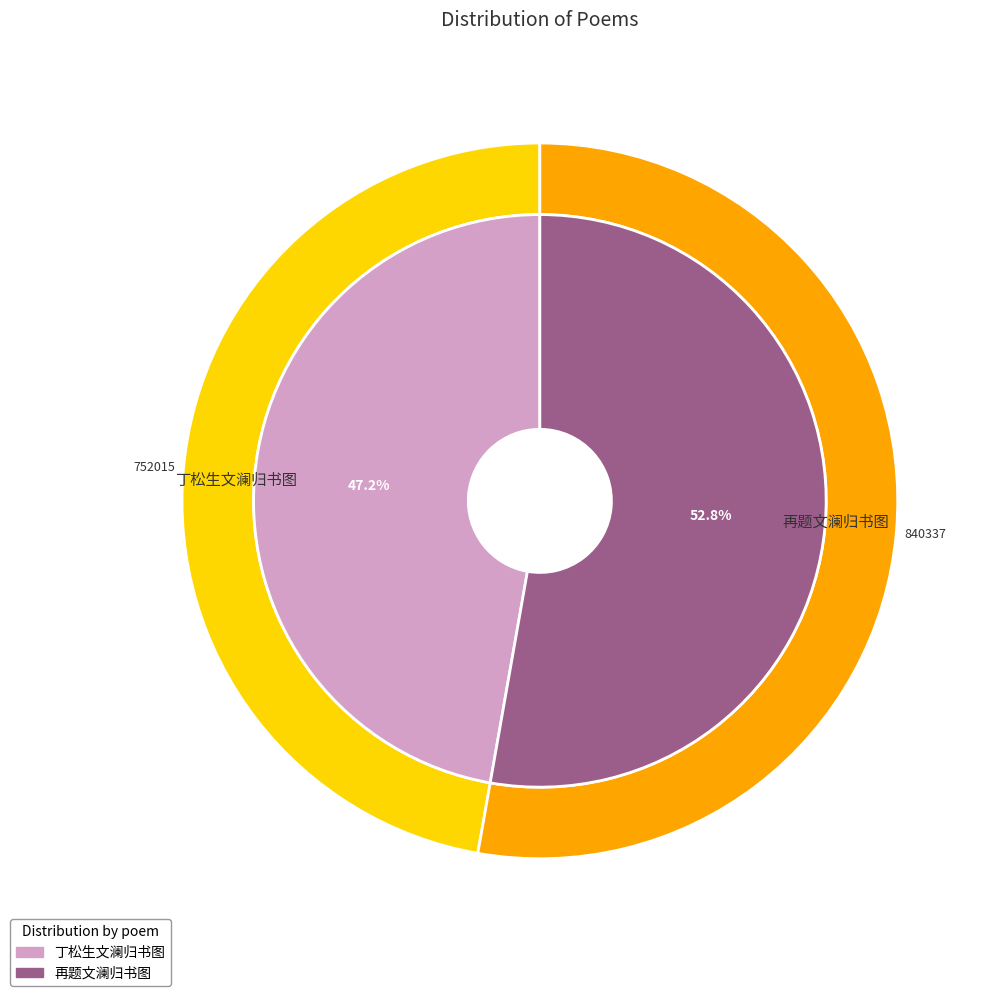

What is the smallest slice in the pie chart?

丁松生文澜归书图